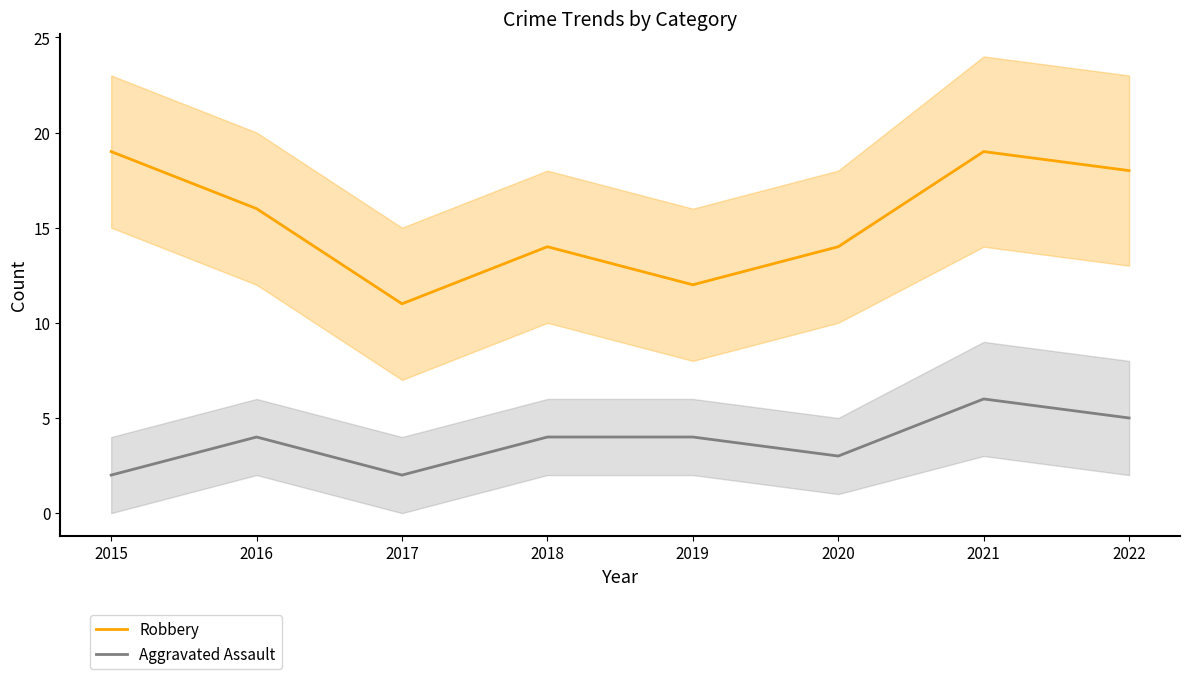

Is the value of Robbery at 2019 greater than the value of Aggravated Assault at 2017?

Yes